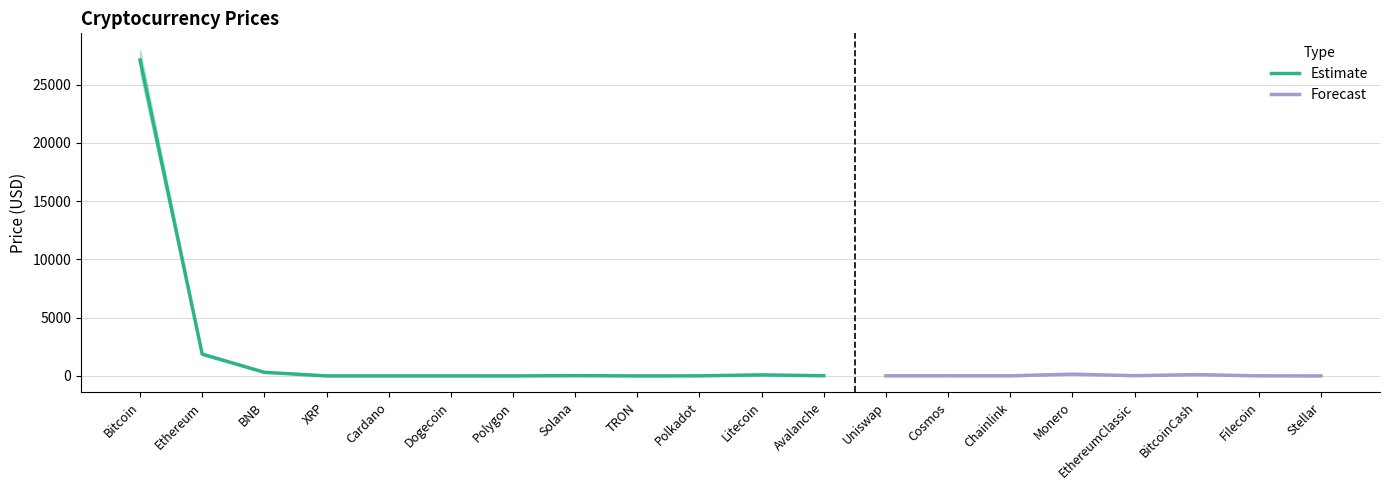

How many interior local peaks does the Price_lower series have?

5